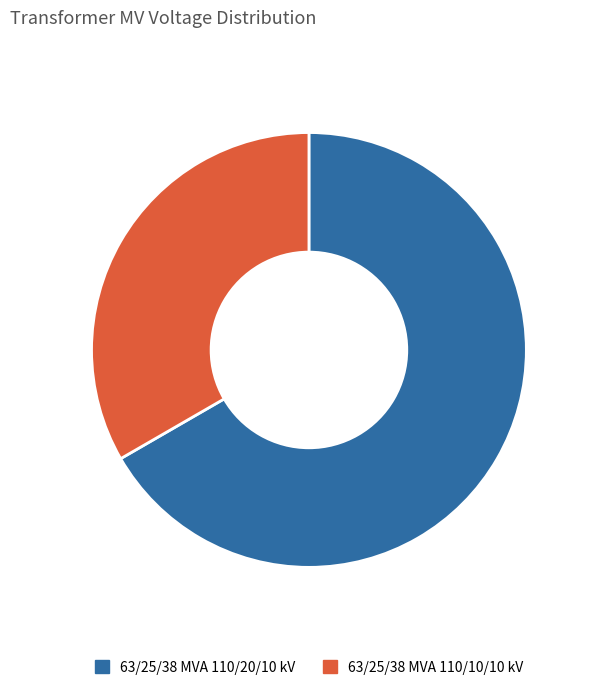

Is it true that 63/25/38 MVA 110/10/10 kV is 33% of the pie?

True